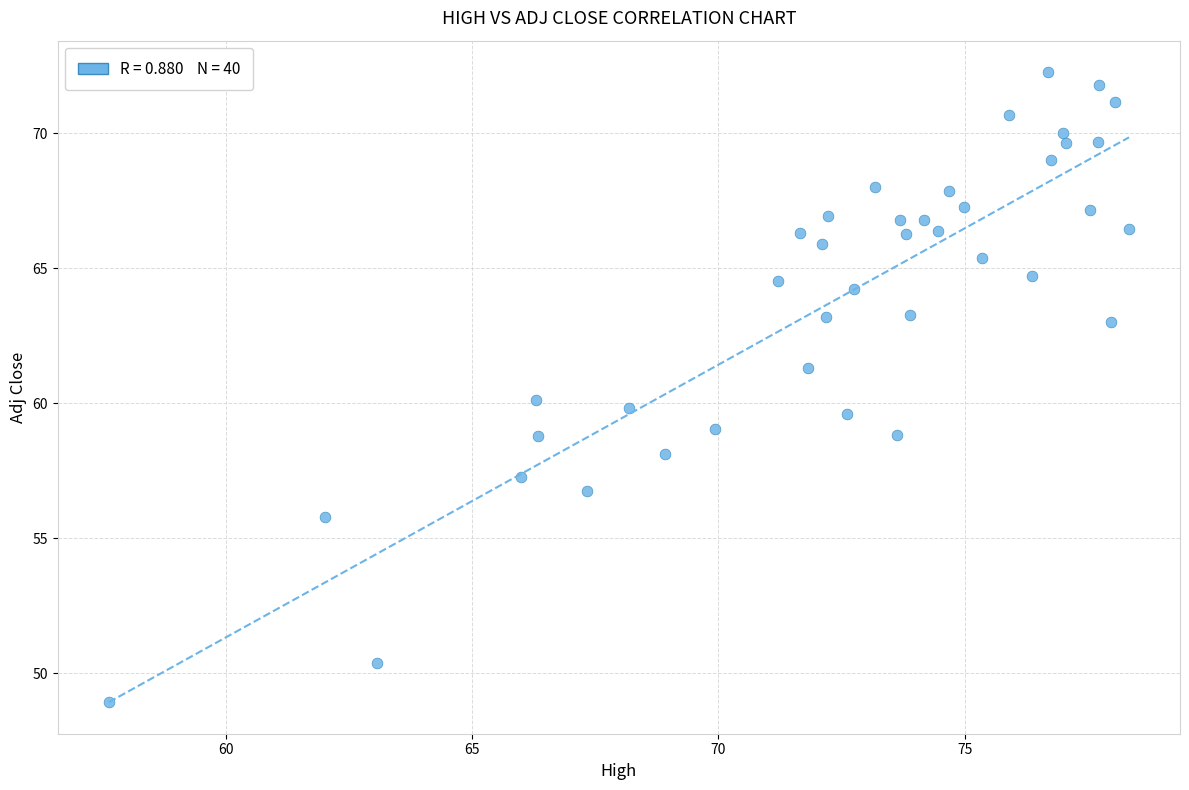

What is the range of Y values (max minus min)?

23.3